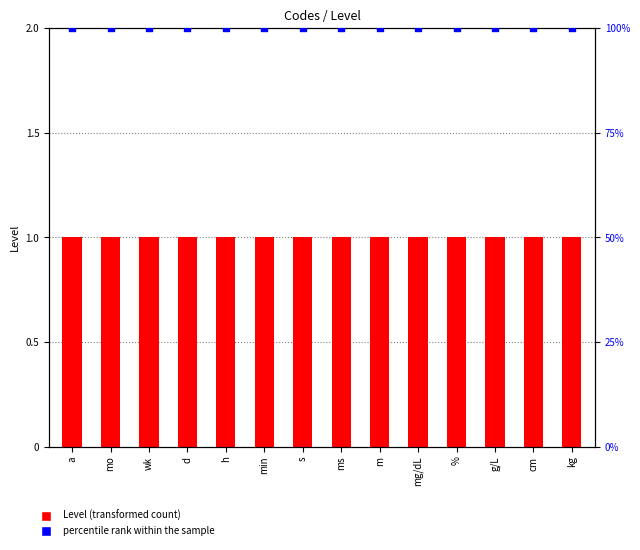

Which series has the largest total across all categories?

percentile rank within the sample